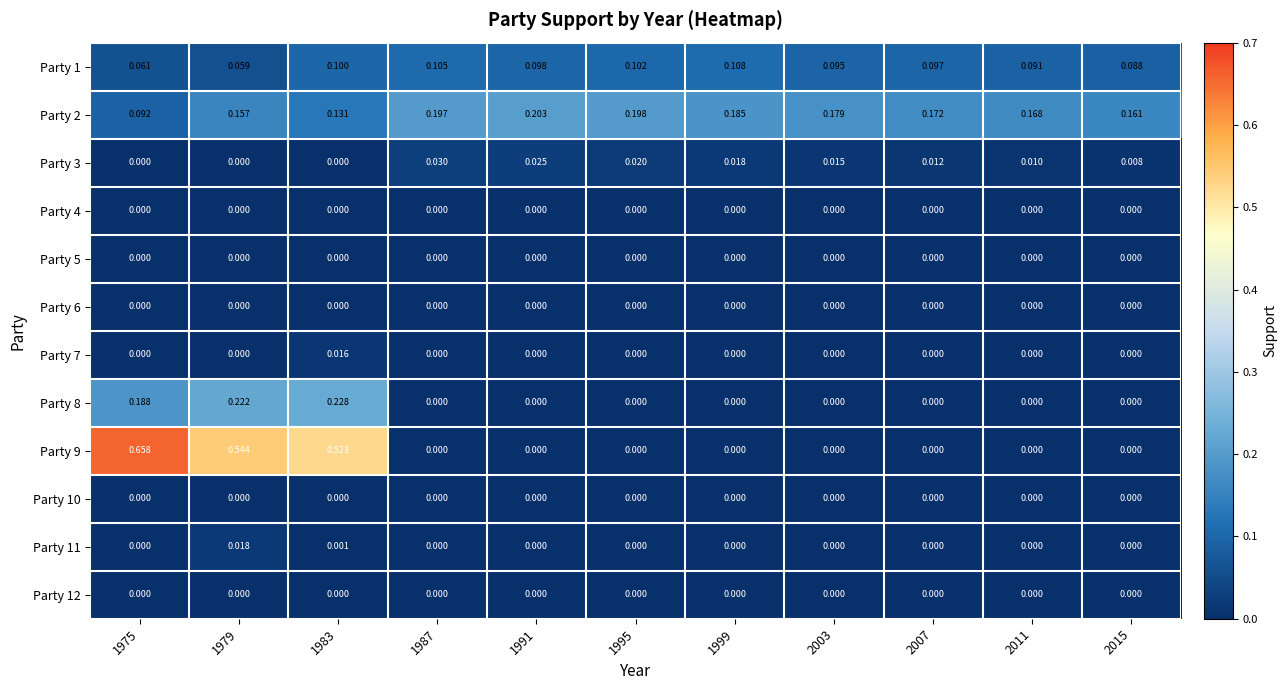

At how many categories does at least one series exceed 0?

11